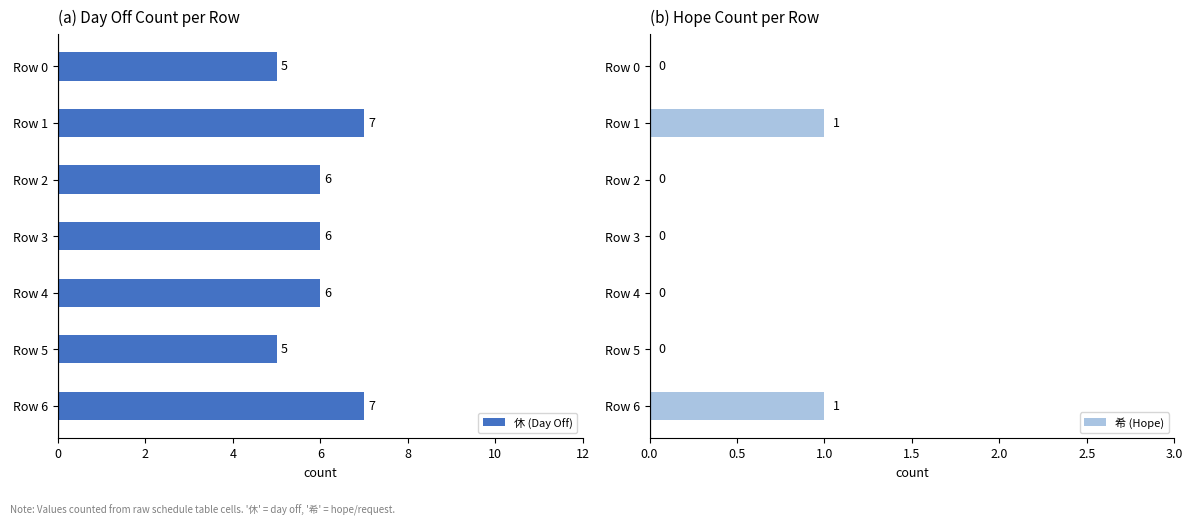

The 休 (Day Off) series shows 6 at Row 2. True or false?

True